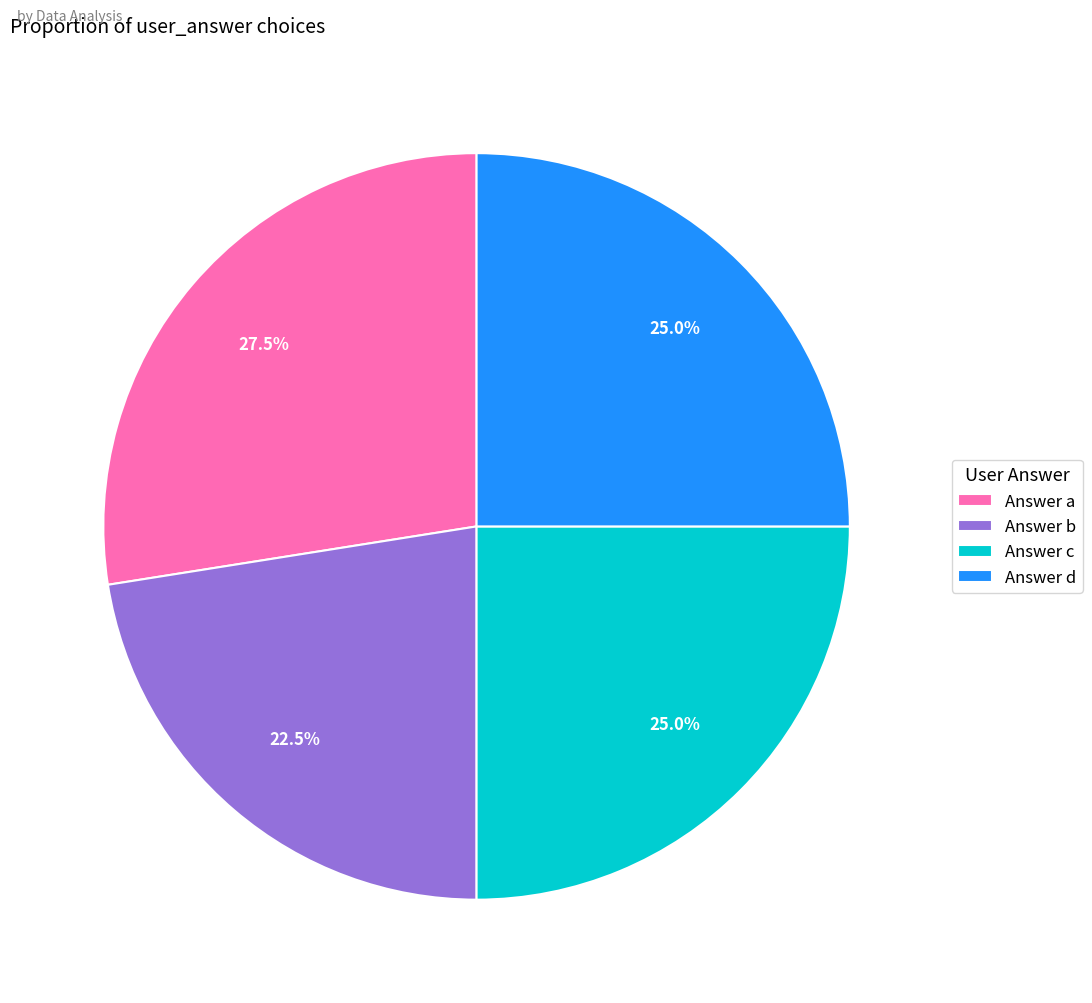

What is the total percentage of Answer d and Answer a?

52.5%